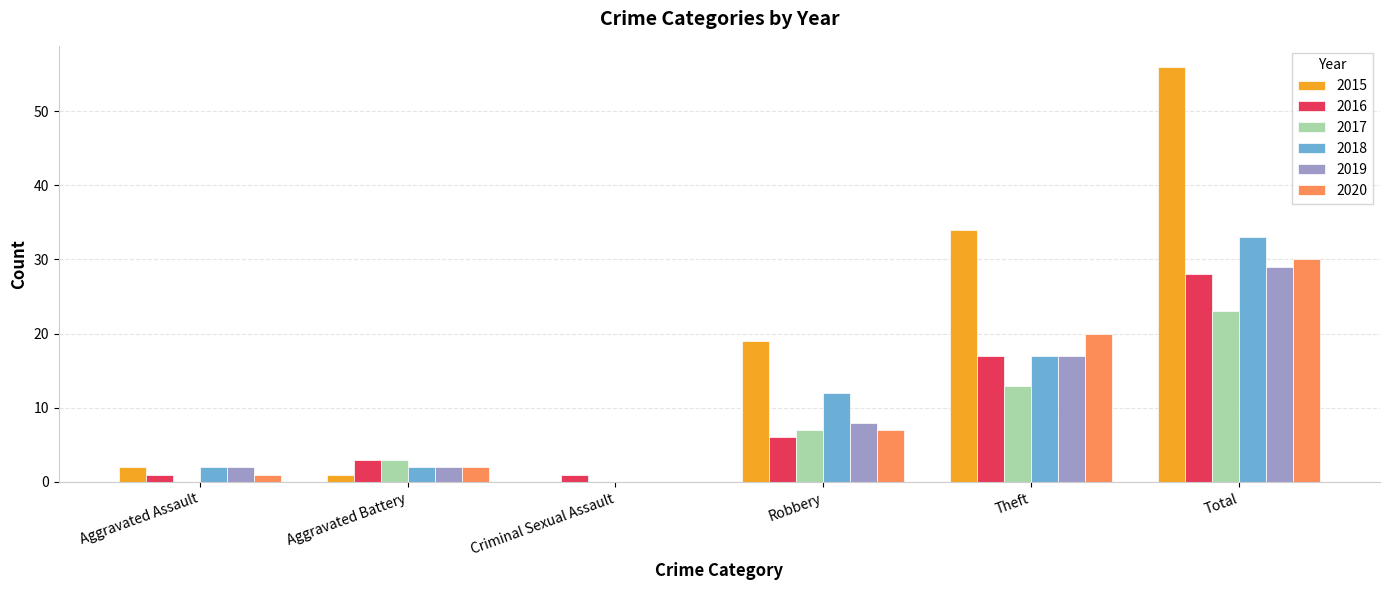

Where is 2017 nearest to the value 11?

Theft